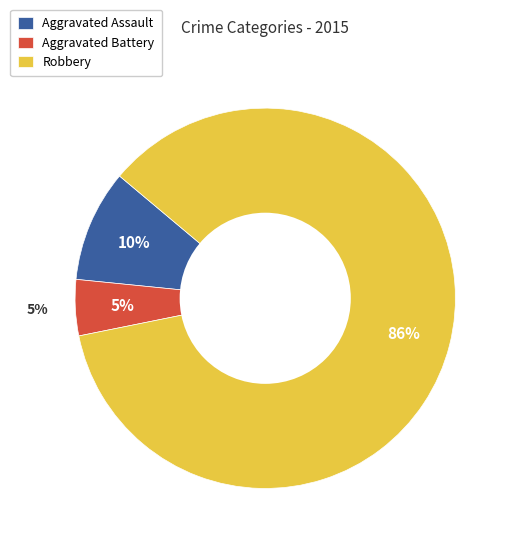

Which has a higher value, Aggravated Assault or Aggravated Battery?

Aggravated Assault